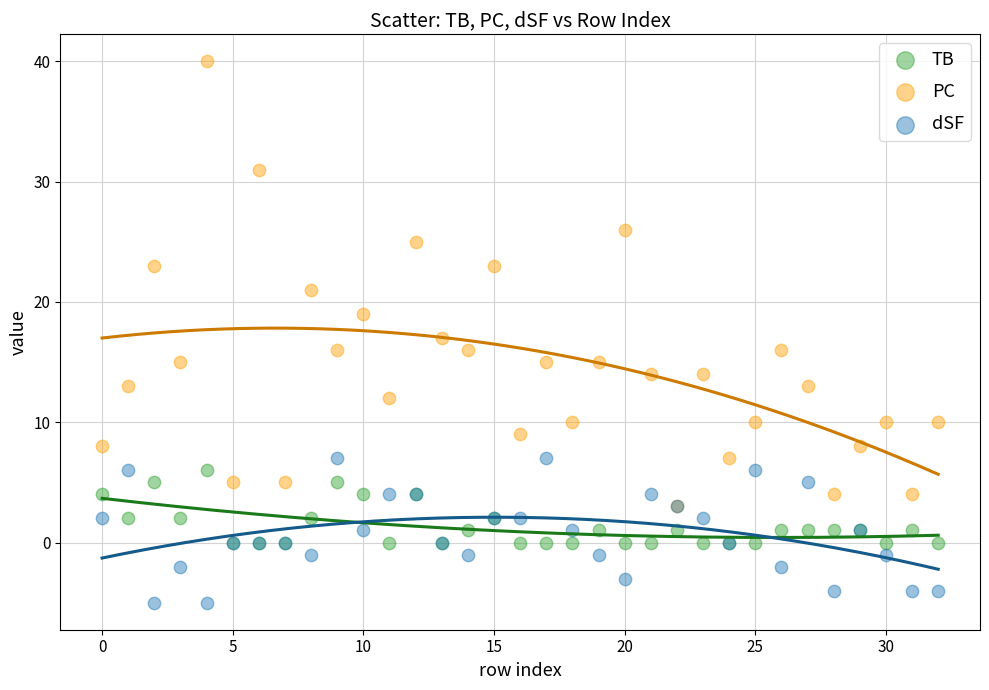

What are all the series names shown in the legend?

TB, PC, dSF